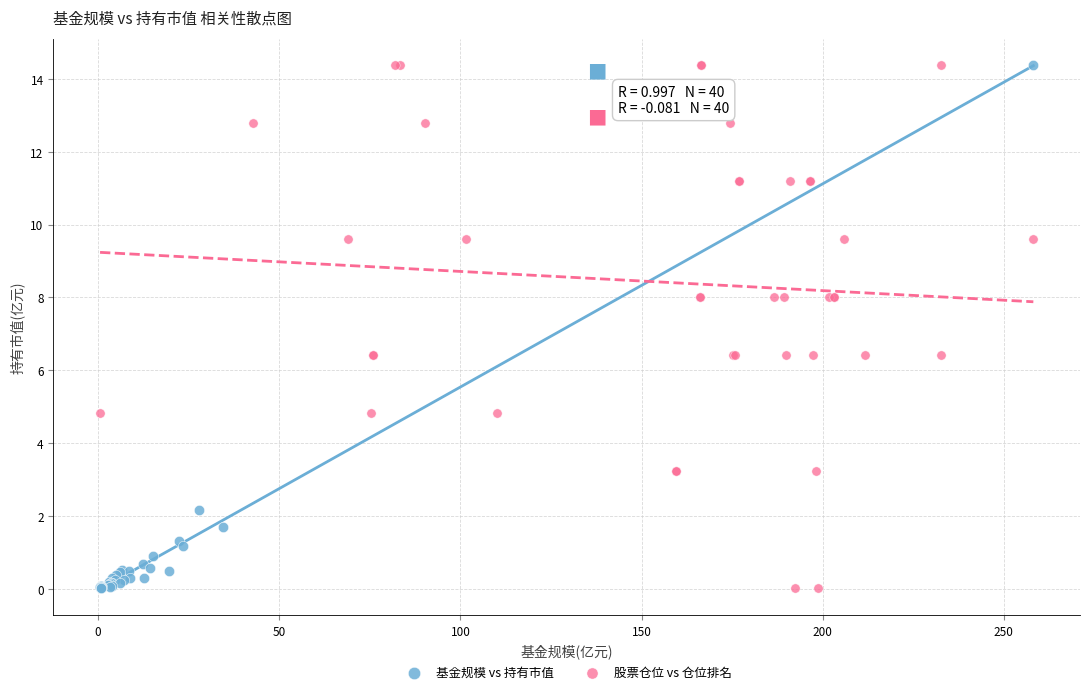

What are all the series names shown in the legend?

基金规模 vs 持有市值, 股票仓位 vs 仓位排名